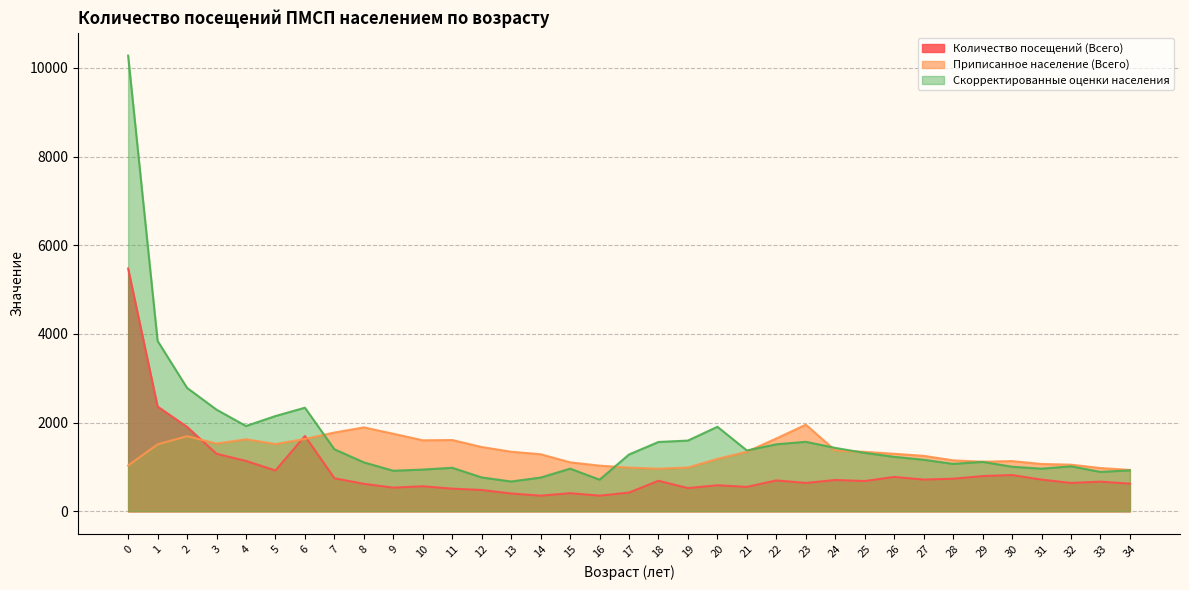

What is the approximate value of Количество посещений (Всего) at 11, to the nearest 10?

510